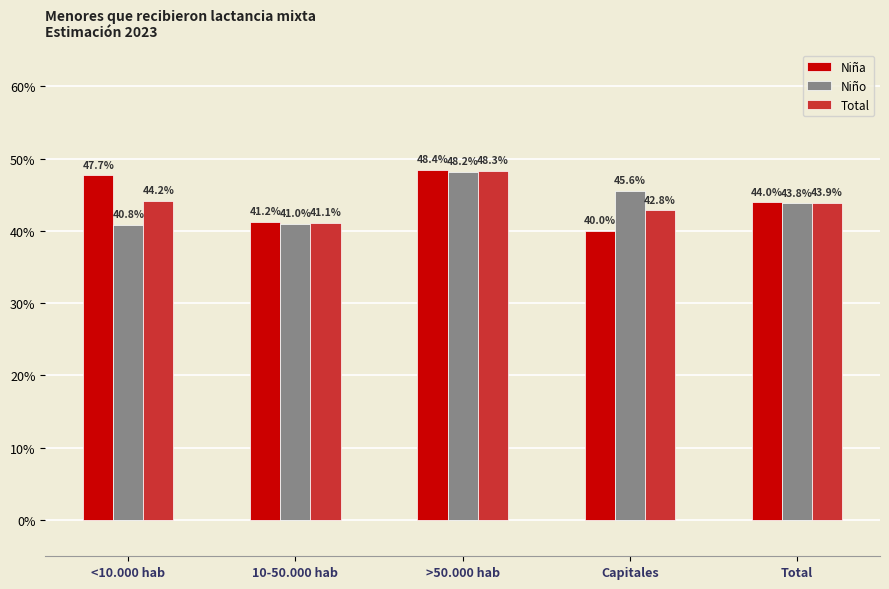

What is the lowest value of the Total series?

0.4